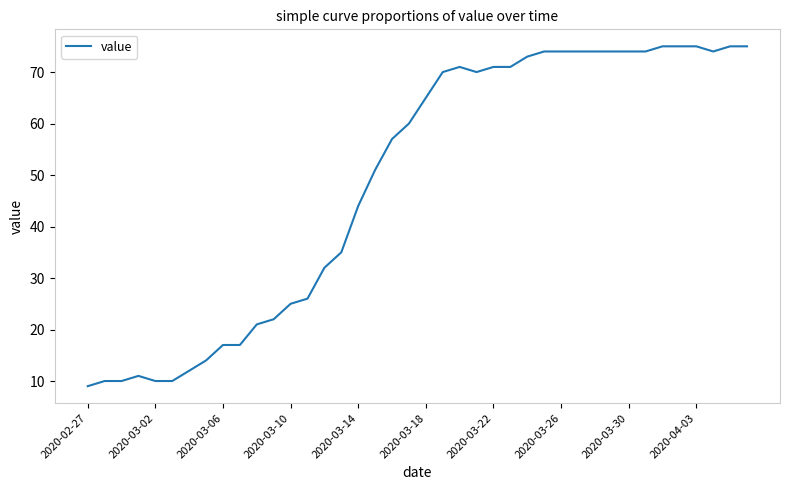

What is the minimum value shown in the chart?

9